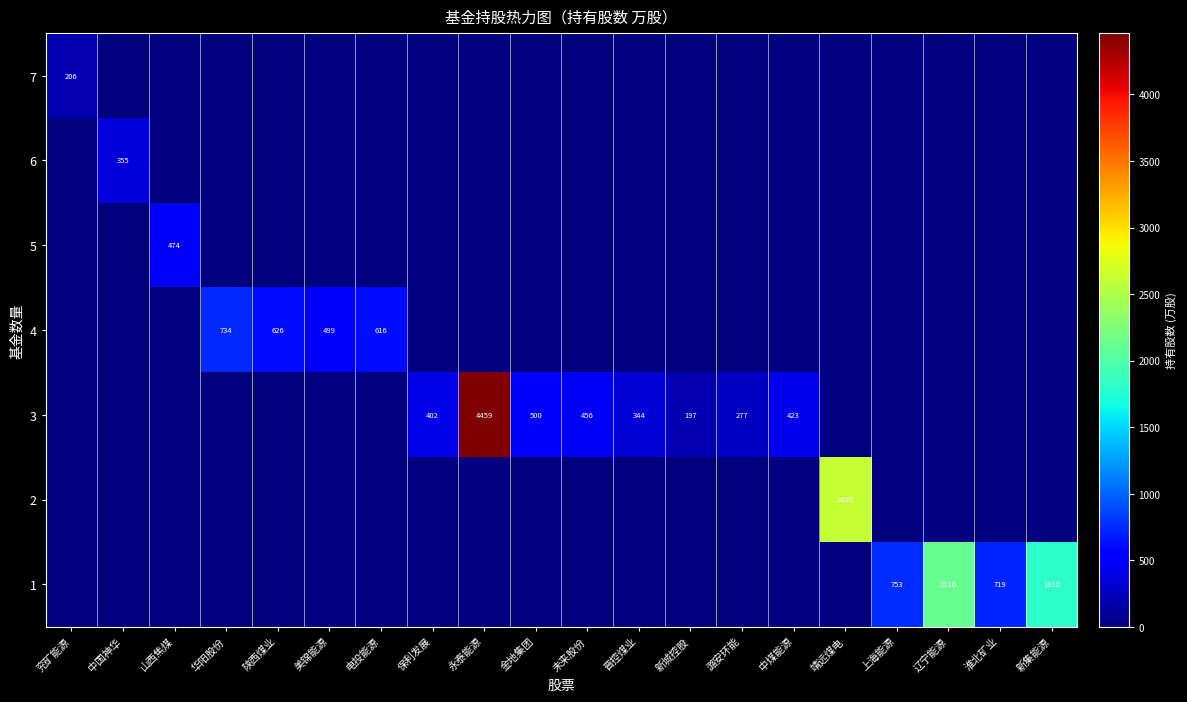

True or false: 4 has a value of 918 at 陕西煤业.

False